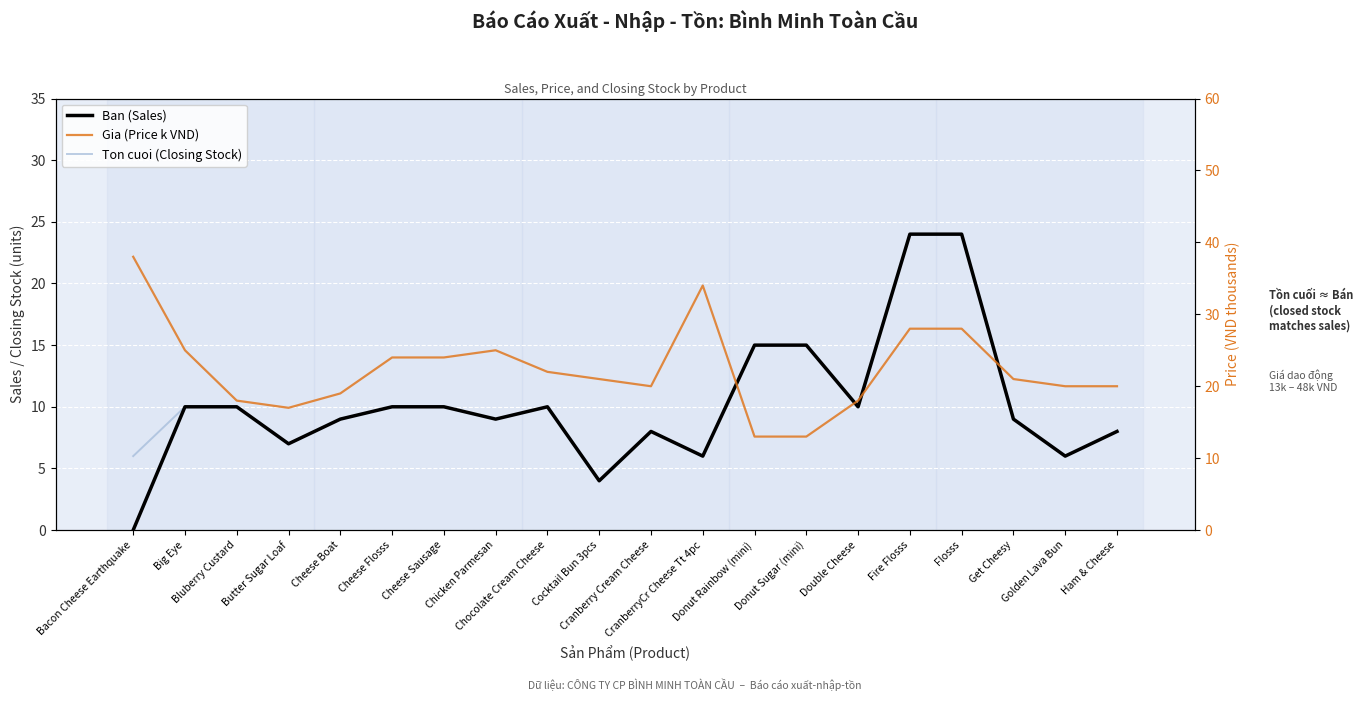

What is the spread (max minus min) of values at Cheese Sausage?

14